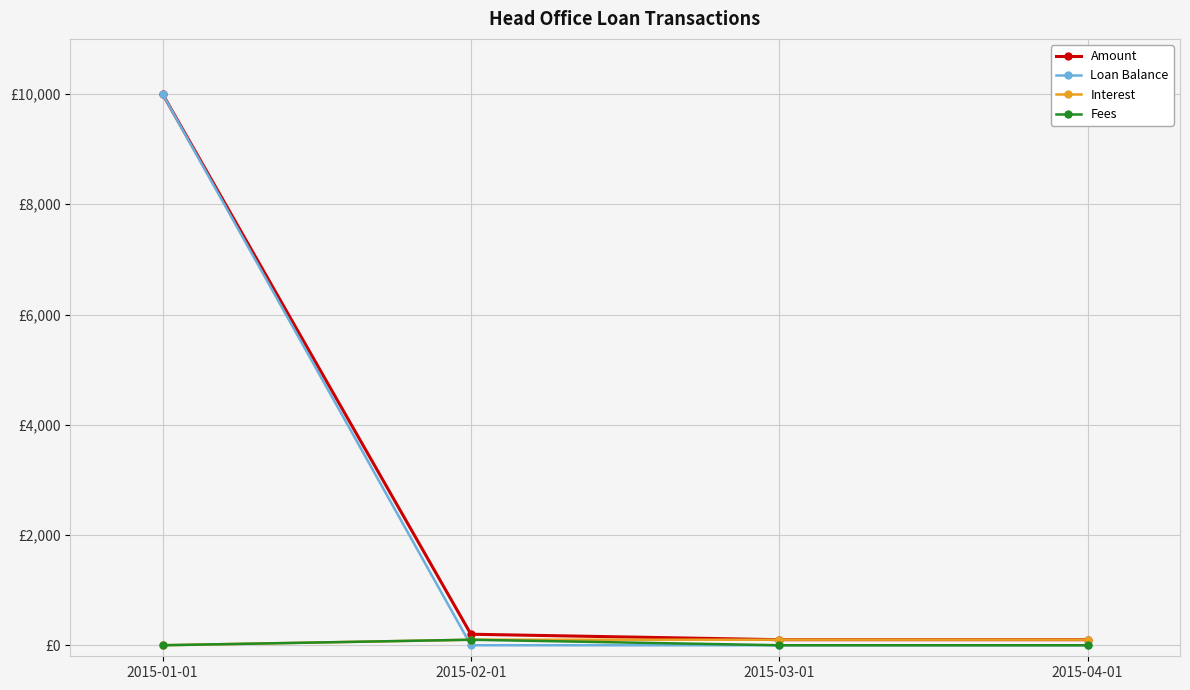

Which category has the lowest value in the Loan Balance series?

2015-02-01